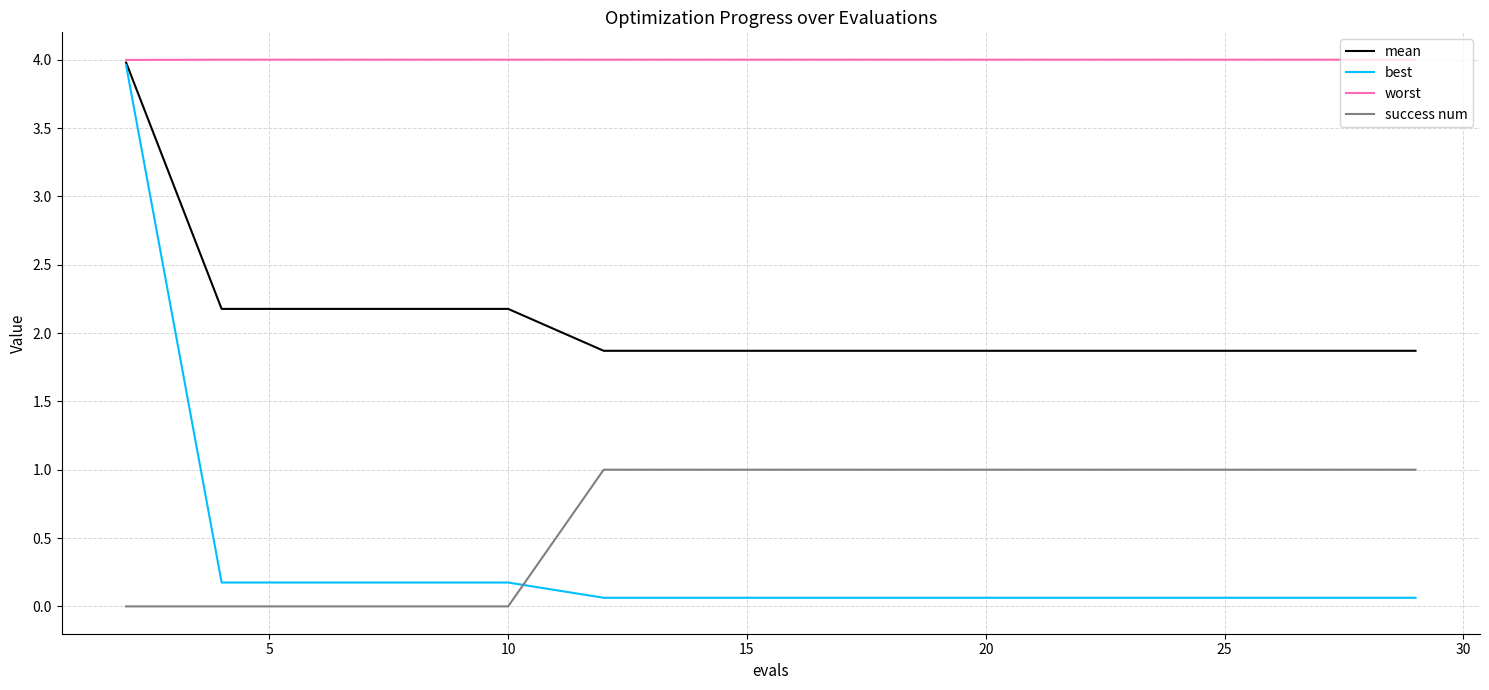

True or false: success num and worst intersect in this chart.

False